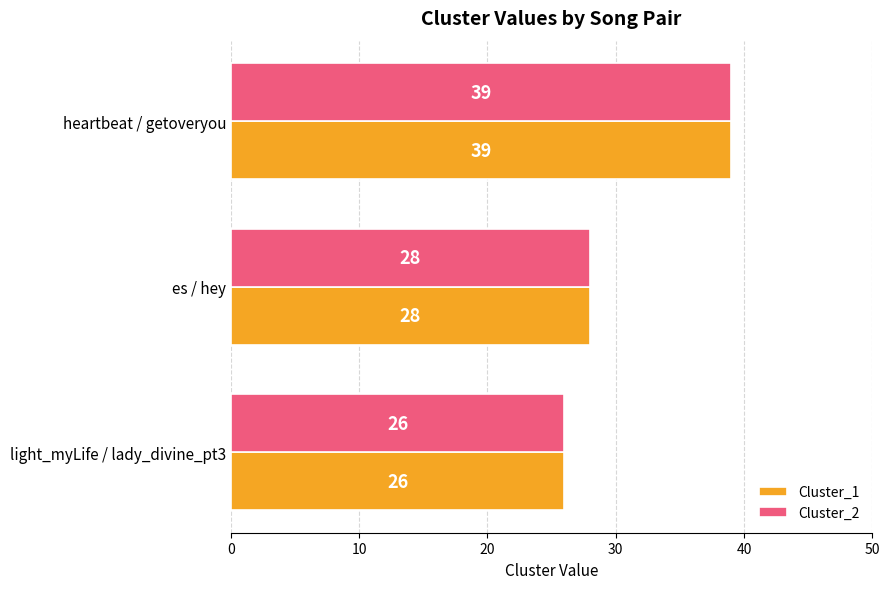

List the labels in order of Cluster_2 value, largest first.

heartbeat / getoveryou, es / hey, light_myLife / lady_divine_pt3